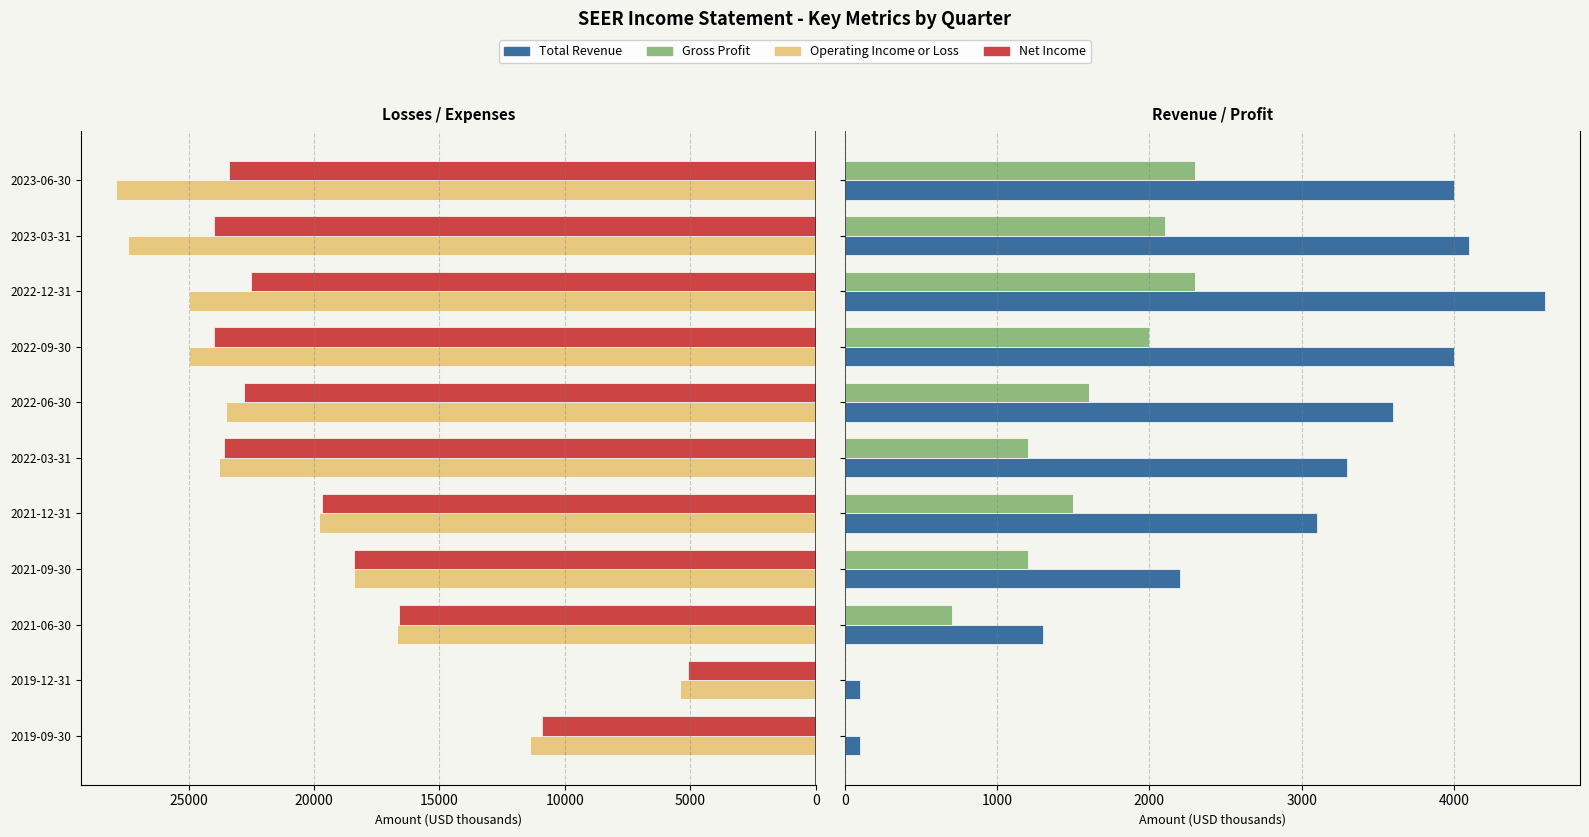

What is the difference between the Net Income values at 2023-03-31 and 2023-06-30?

600